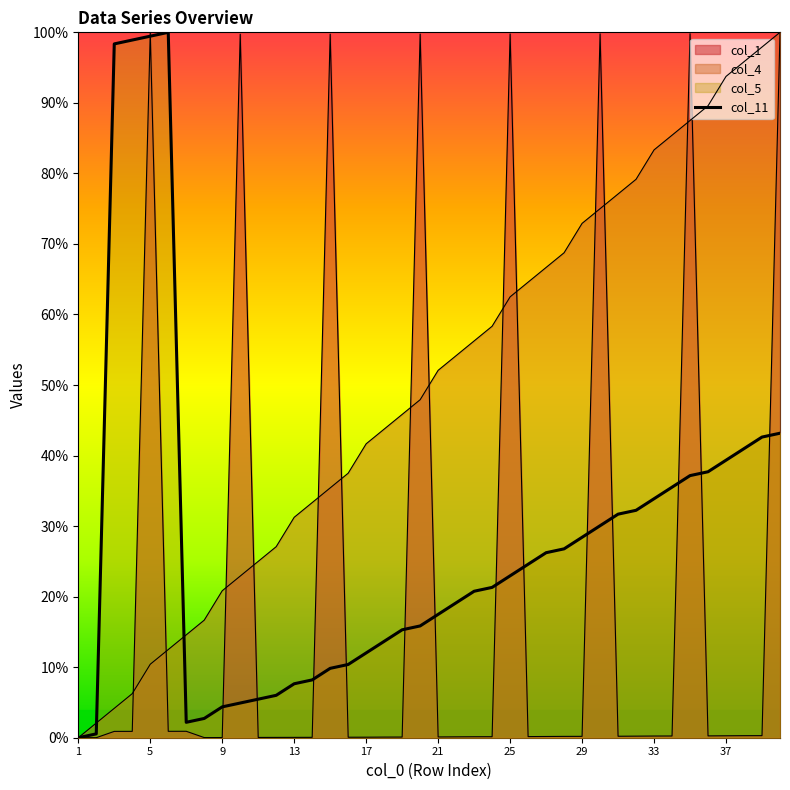

Between 18 and 37, which series saw the biggest shift?

col_4